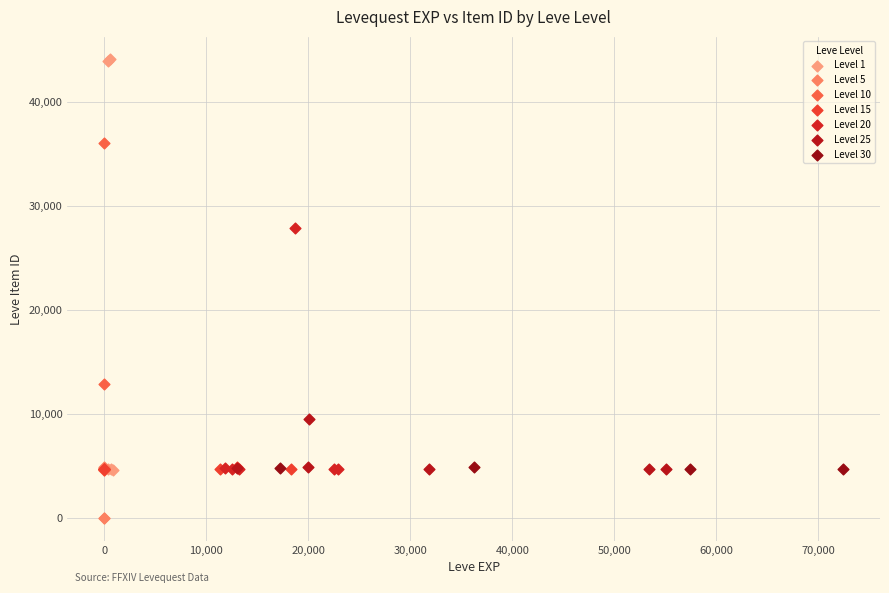

Which series has the largest Y range (max minus min)?

Level 1